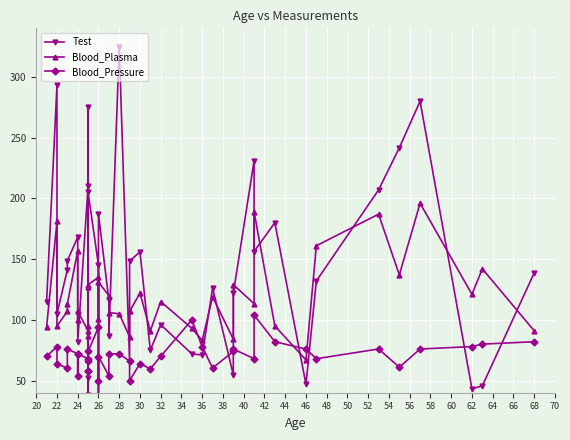

Is the value of Blood_Plasma at 37 greater than the value of Test at 34?

Yes